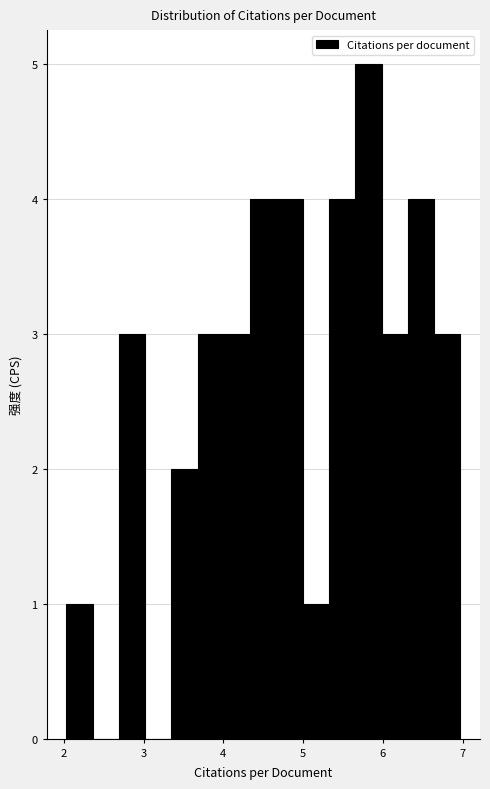

Read against the x-axis, roughly where is the centre of the tallest bar?

5.8